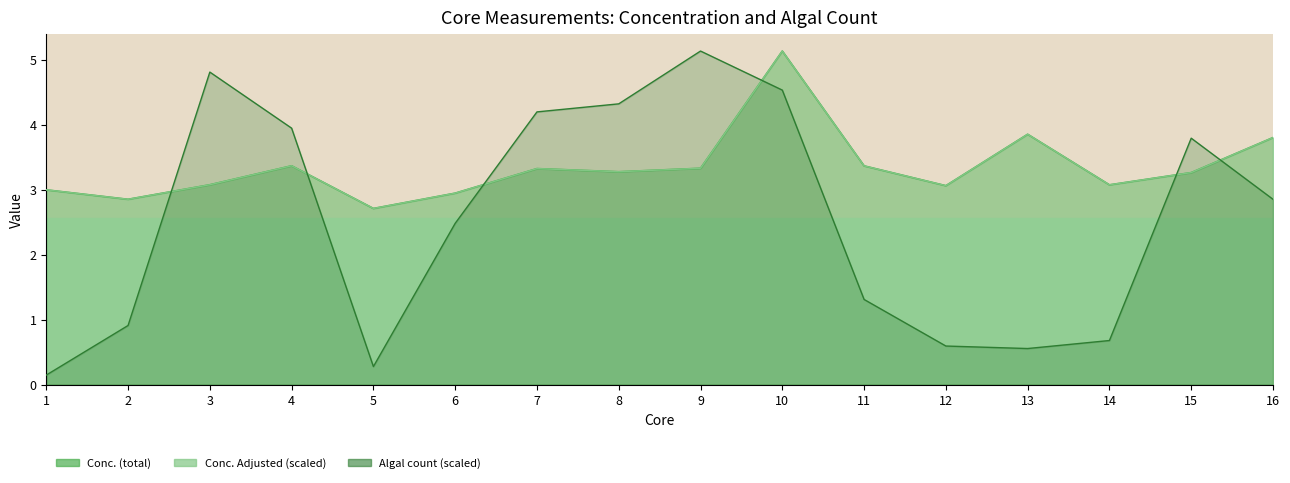

What is the total value across all series at 6?

8.4